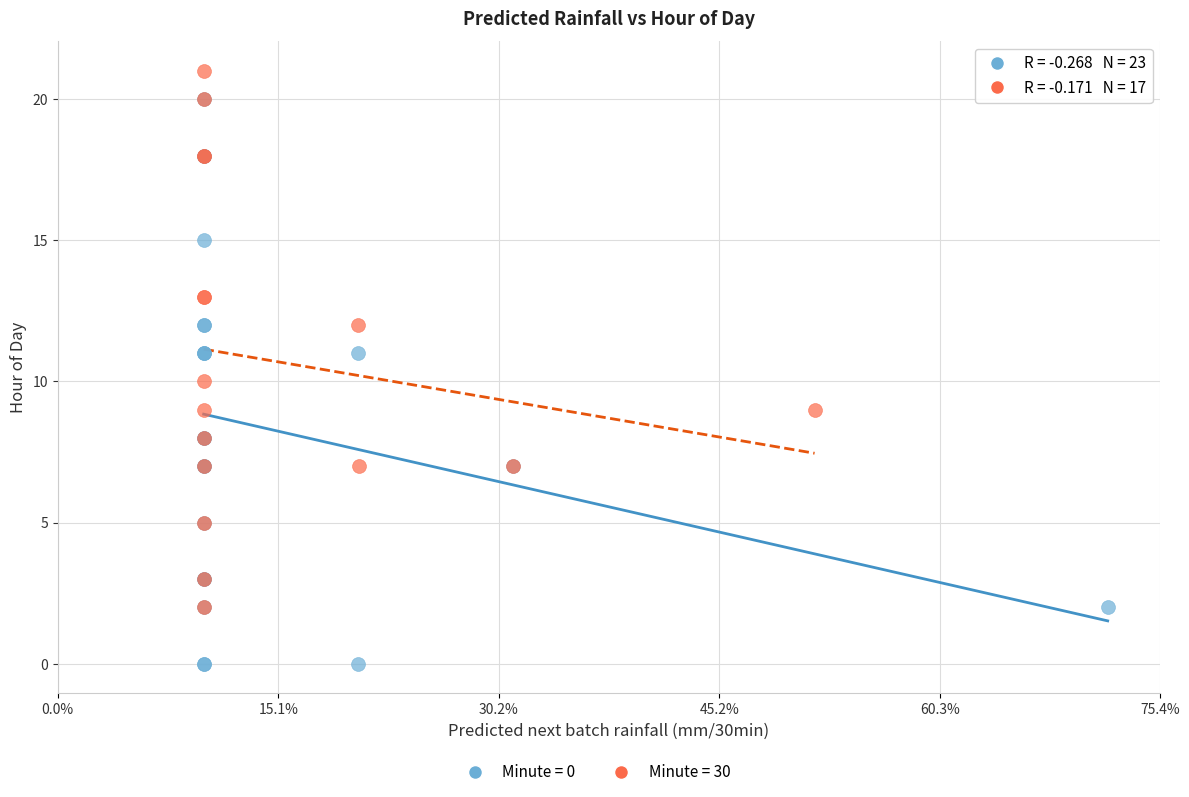

Which series reaches the maximum Y coordinate?

Minute = 30